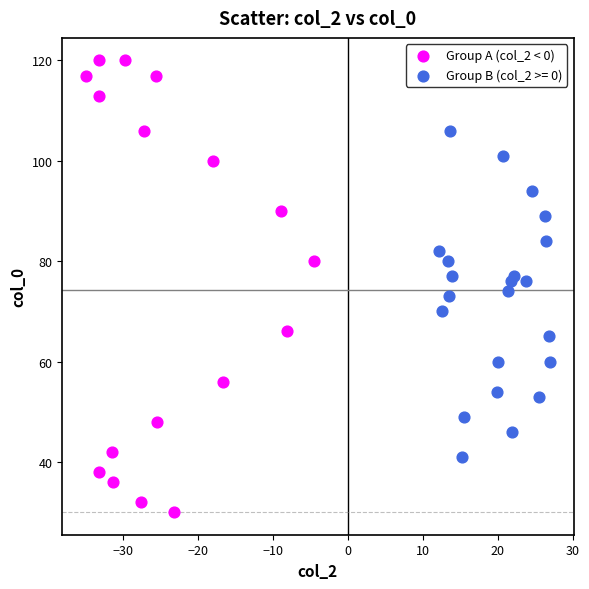

Which series contains the lowest Y value?

Group A (col_2 < 0)